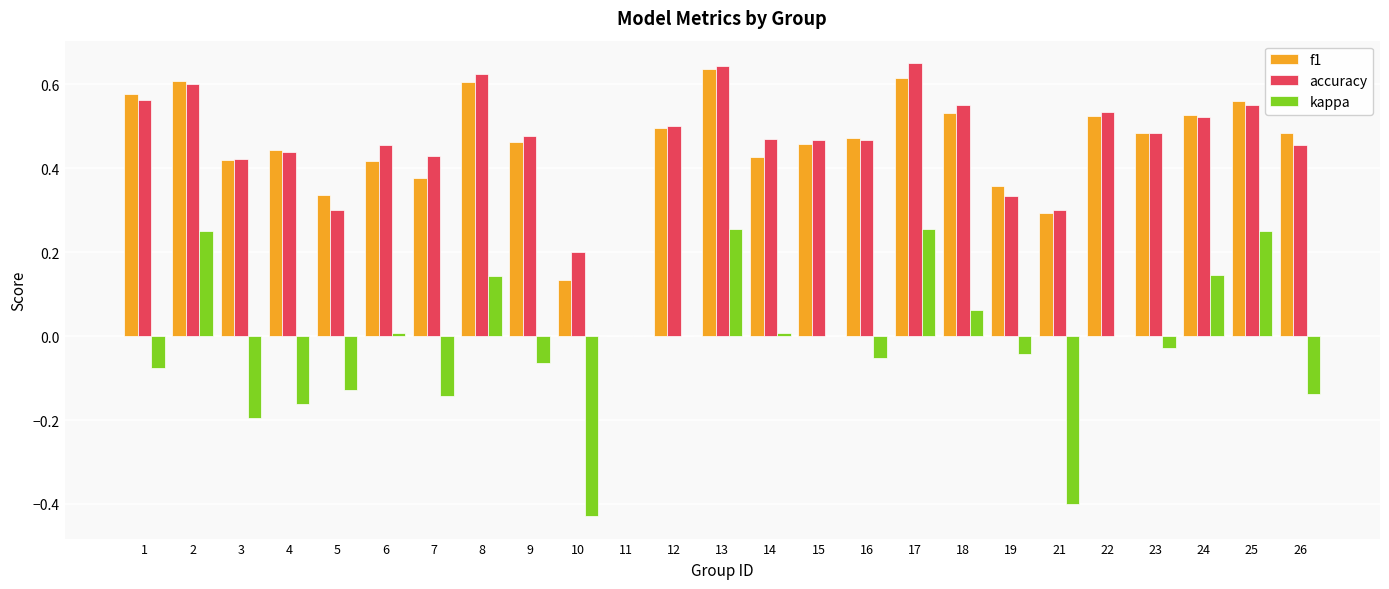

Is it true that f1 equals 0.6 at 1?

True